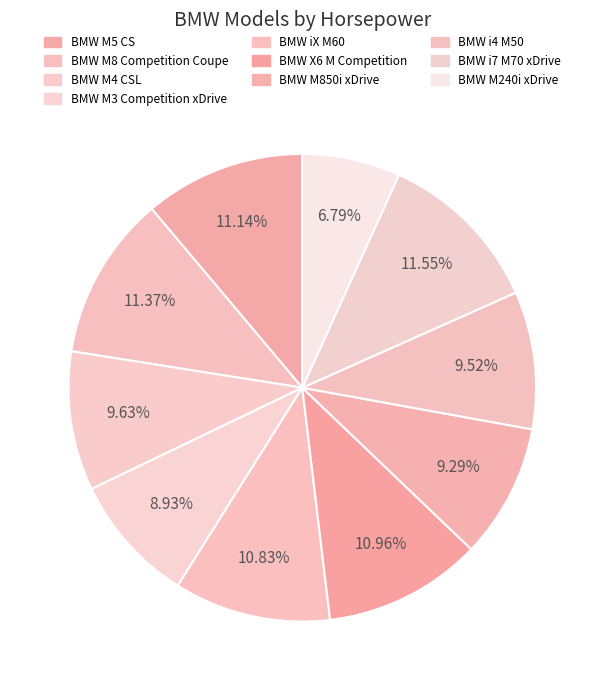

What is the smallest slice in the pie chart?

BMW M240i xDrive